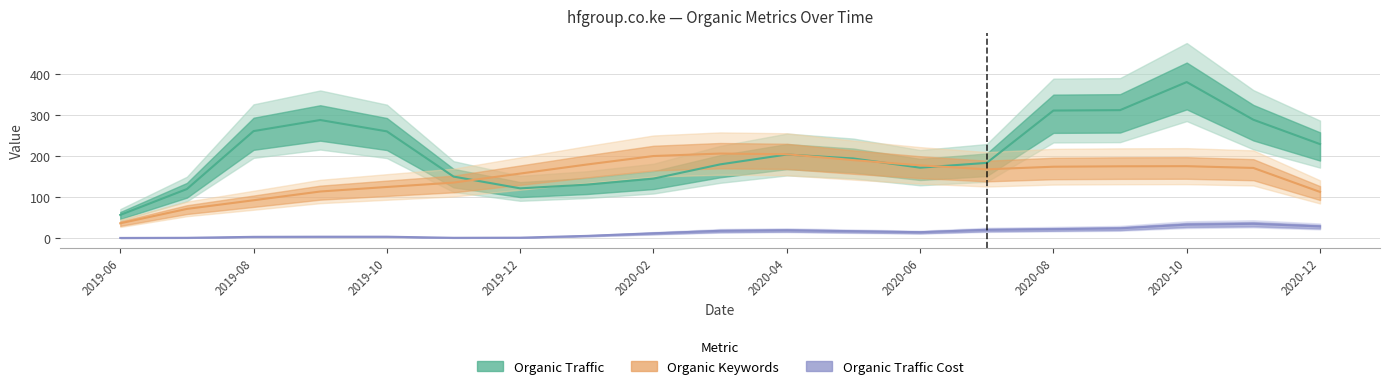

Is this an area chart (filled region under the line)?

No